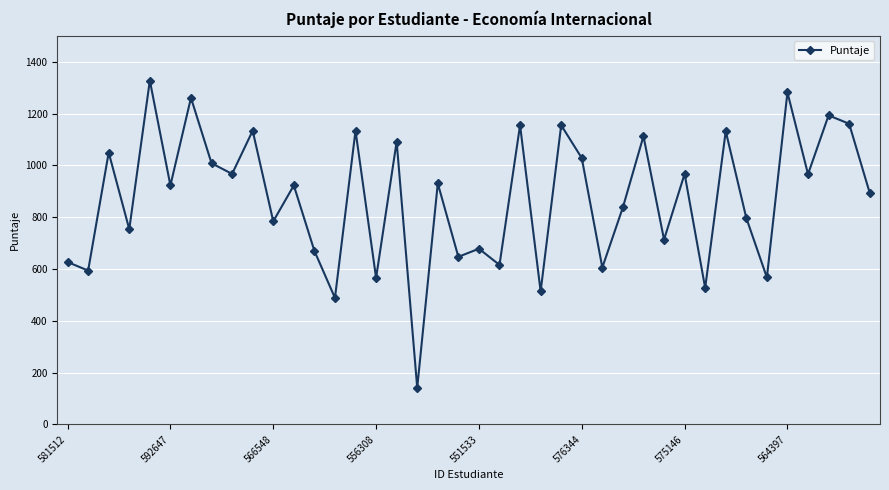

What is the maximum value shown in the chart?

1327.4